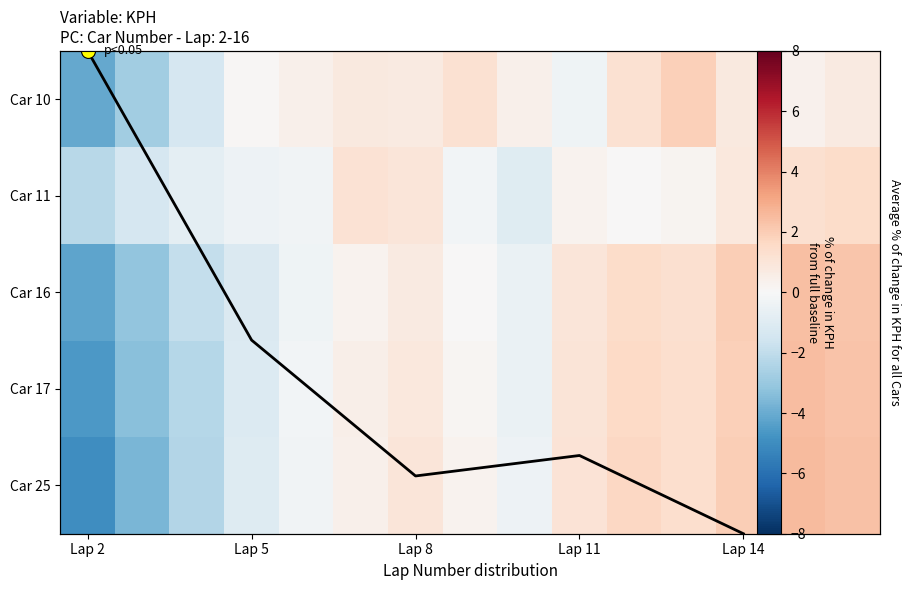

Reading left to right, transcribe all the data shown in this chart.

10: -4.1	-2.8	-1.3	0.1	0.4	0.8	0.7	1.2	0.4	-0.4	1.2	1.9	0.8	0.3	0.7
11: -2.2	-1.3	-0.8	-0.4	-0.3	1.2	1.0	-0.2	-1.0	0.3	0.0	0.2	0.9	1.3	1.4
16: -4.2	-3.2	-1.9	-1.1	-0.4	0.3	0.7	0.0	-0.6	1.0	1.5	1.3	2.0	2.4	2.2
17: -4.6	-3.3	-2.3	-1.1	-0.2	0.4	0.8	0.2	-0.5	1.0	1.6	1.3	1.9	2.5	2.3
25: -4.9	-3.7	-2.3	-1.1	-0.3	0.4	1.0	0.3	-0.4	1.1	1.7	1.4	2.0	2.5	2.3